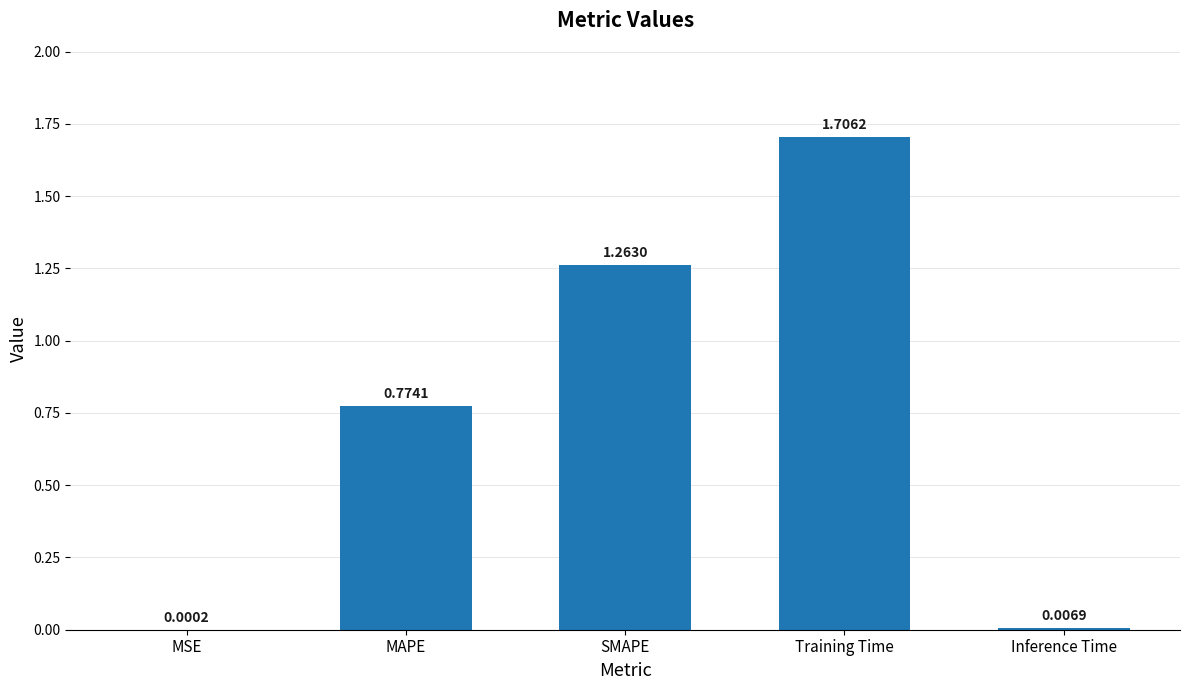

What is the sum of all values?

3.8